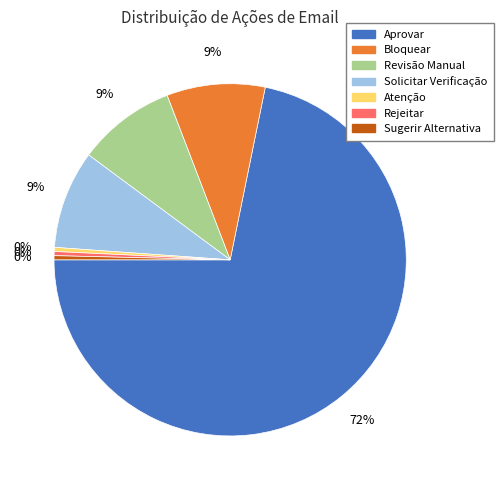

Which slice is the largest?

Aprovar